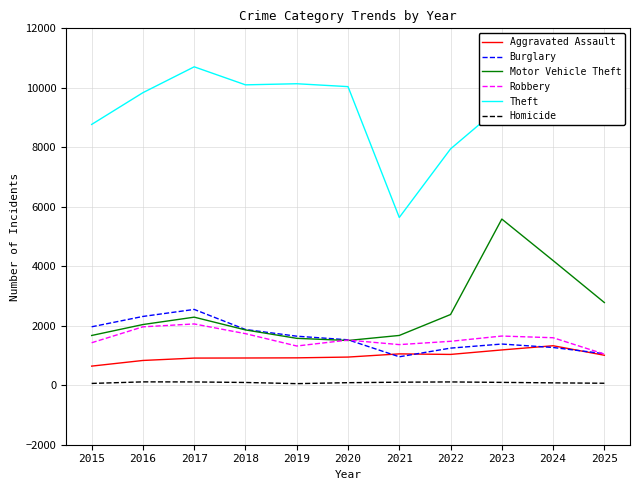

True or false: Homicide and Motor Vehicle Theft cross at least once.

False